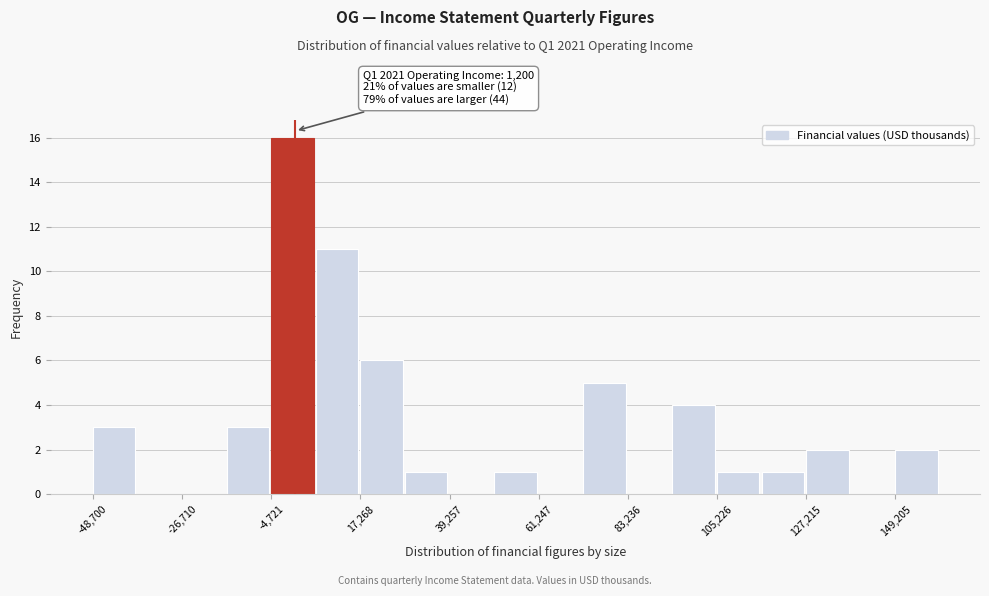

Read against the x-axis, roughly where is the centre of the tallest bar?

0